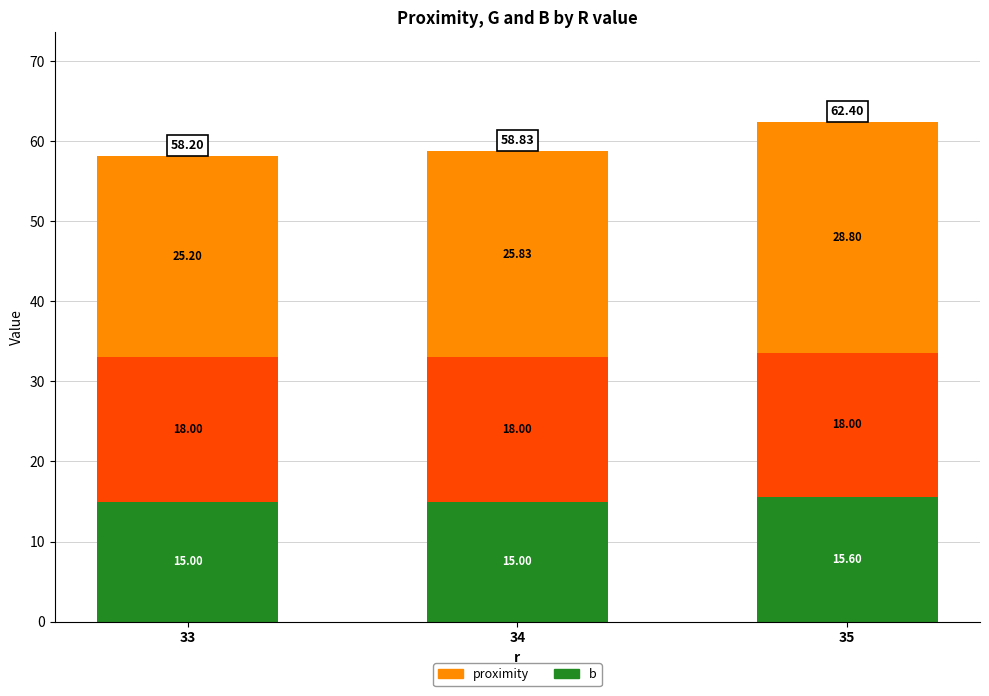

What is the total value across all series at 33?

58.2